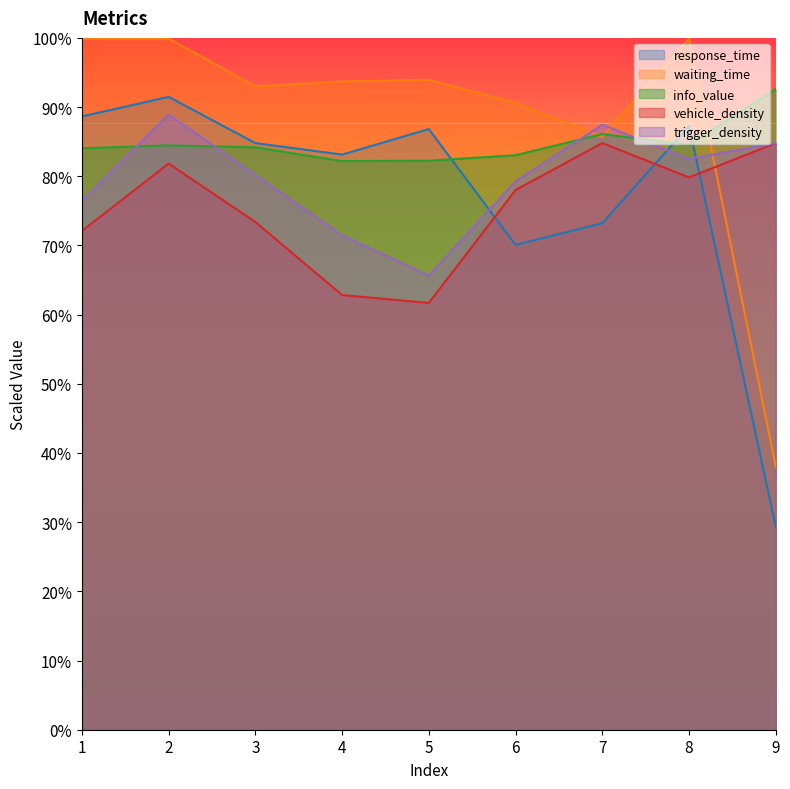

True or false: vehicle_density has a value of 23.2 at 2.

False